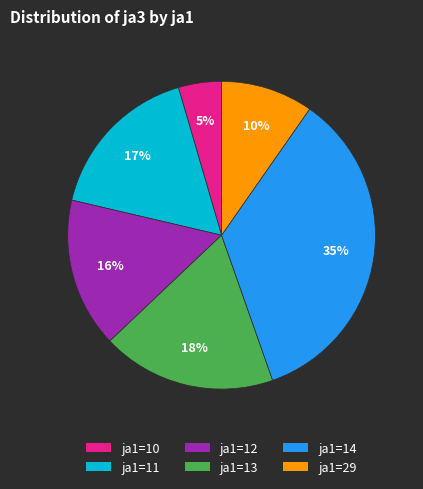

Do ja1=12 and ja1=11 together represent more than half of the pie?

No